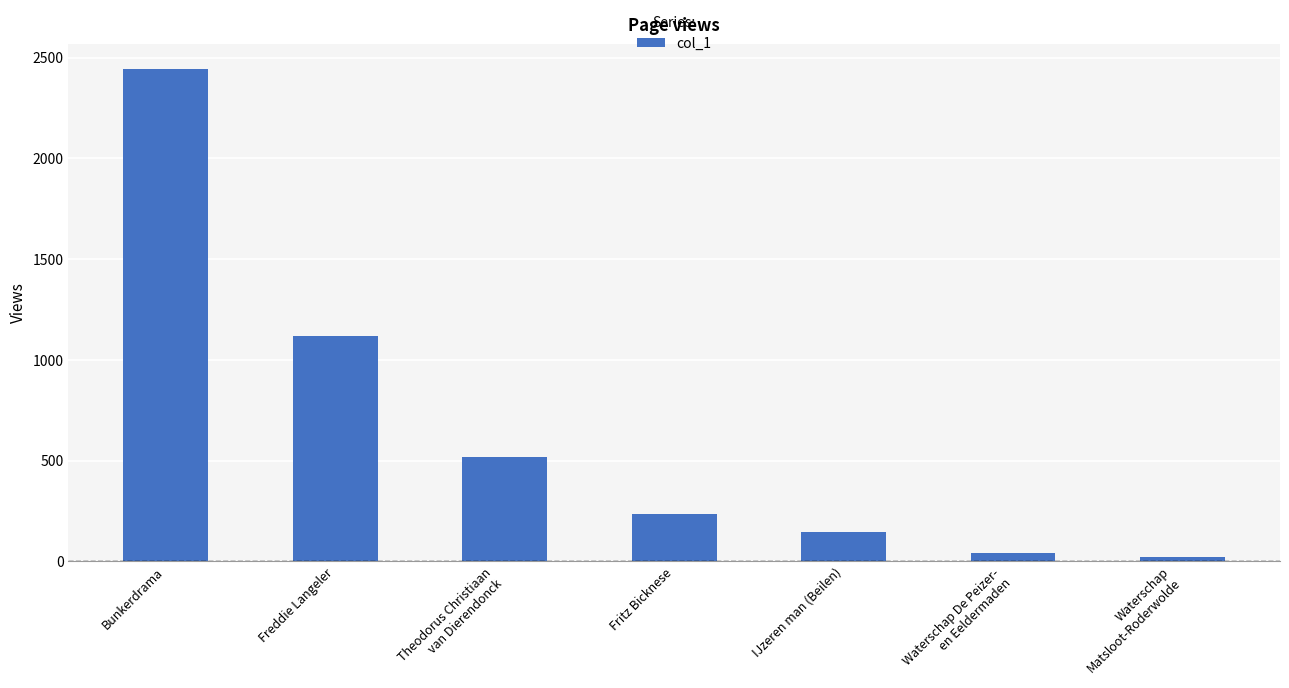

What is the label of the 7th bar from the right?

Bunkerdrama